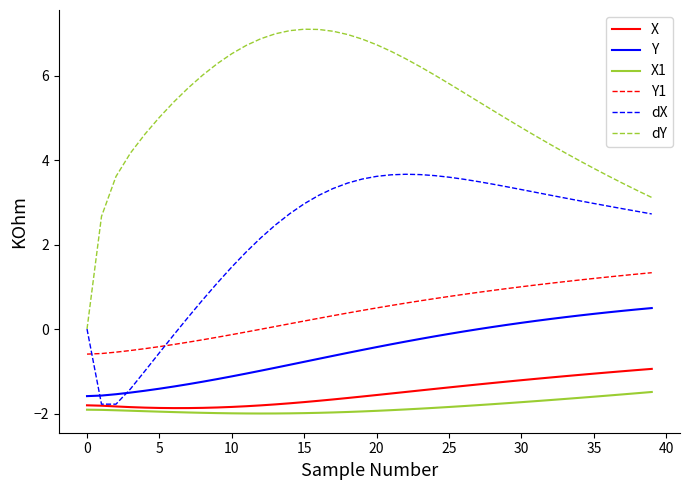

Rank the series by their maximum value, from highest to lowest.

dY, dX, Y1, Y, X, X1